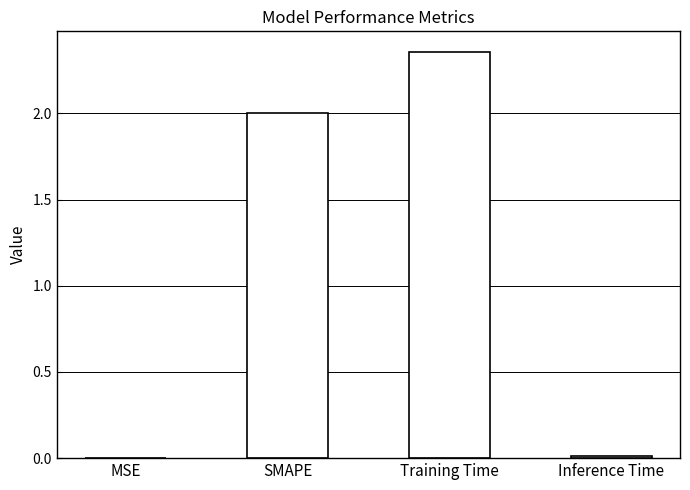

What is the sum of all values?

4.4